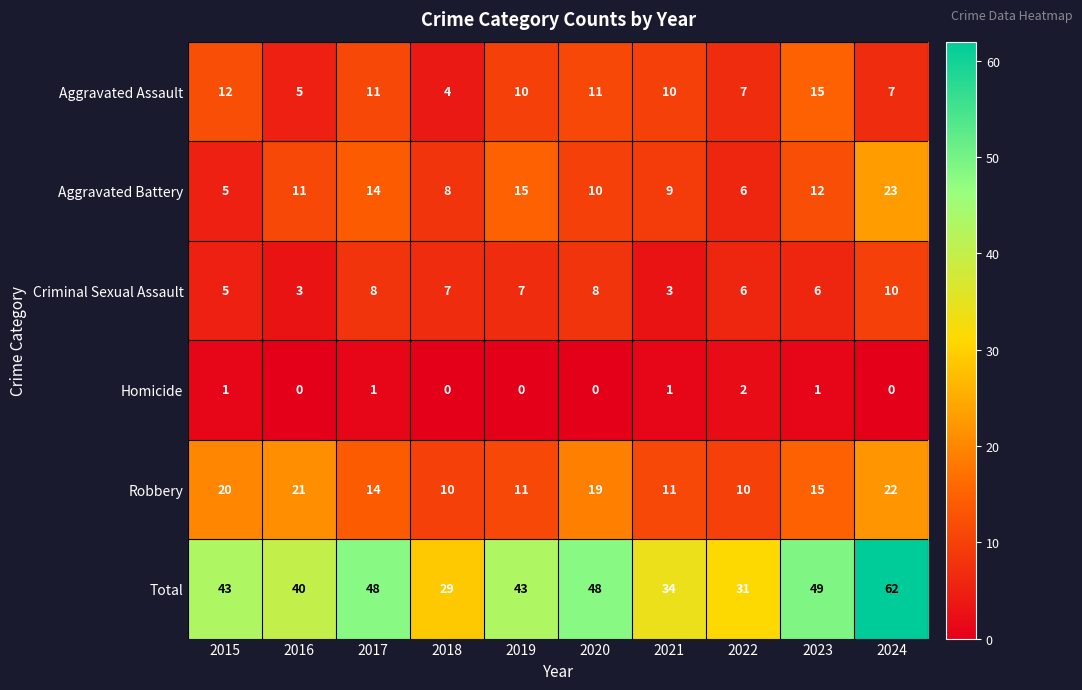

At which category is the sum across all series the highest?

2024